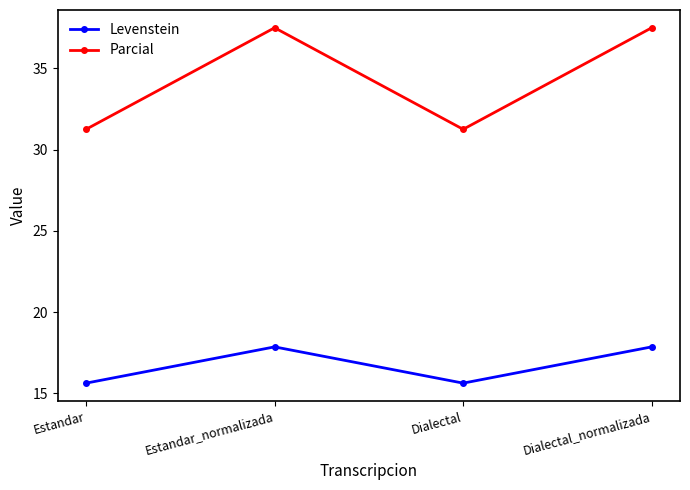

What is the label of the 2nd point from the right?

Dialectal